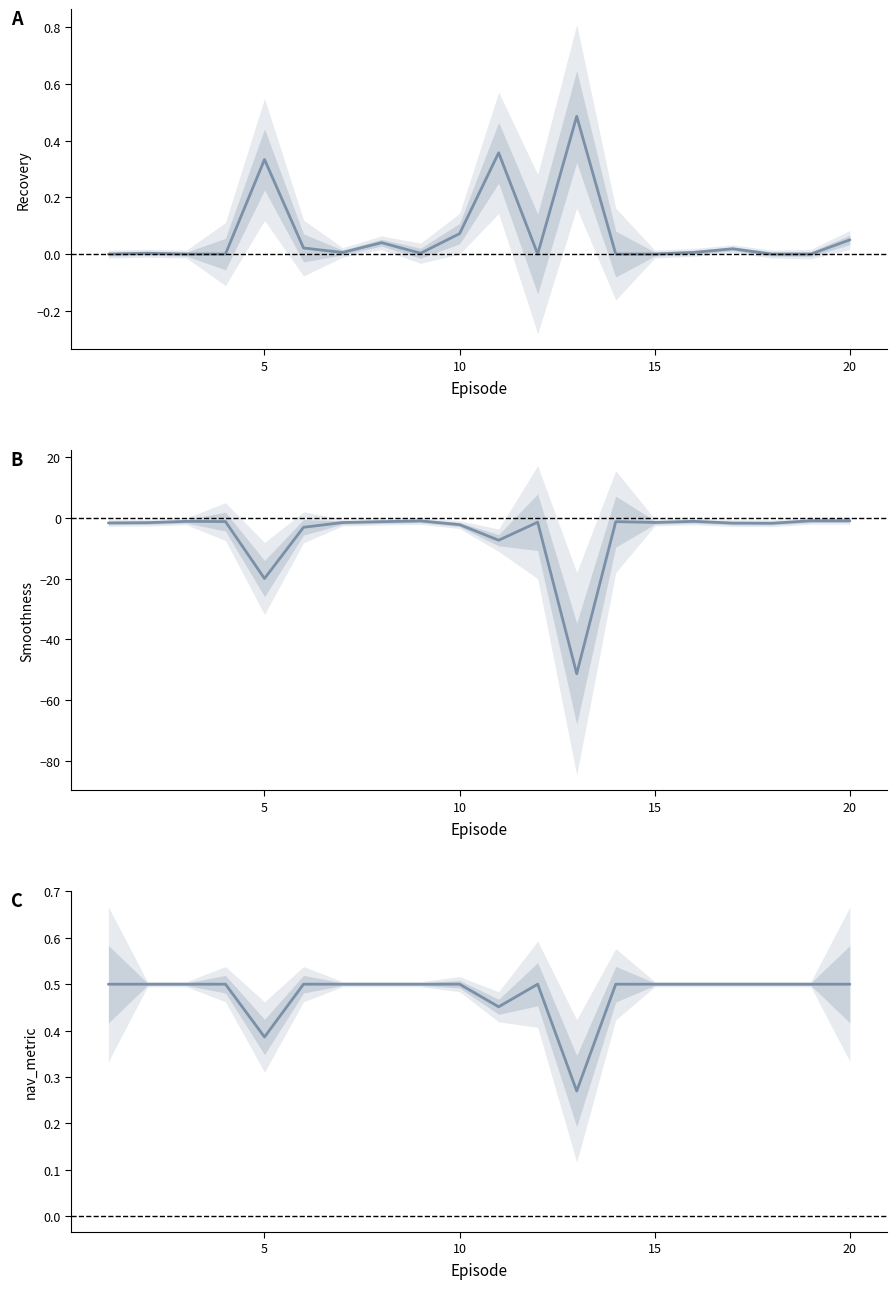

True or false: Recovery has a value of 0.0 at 6.

False